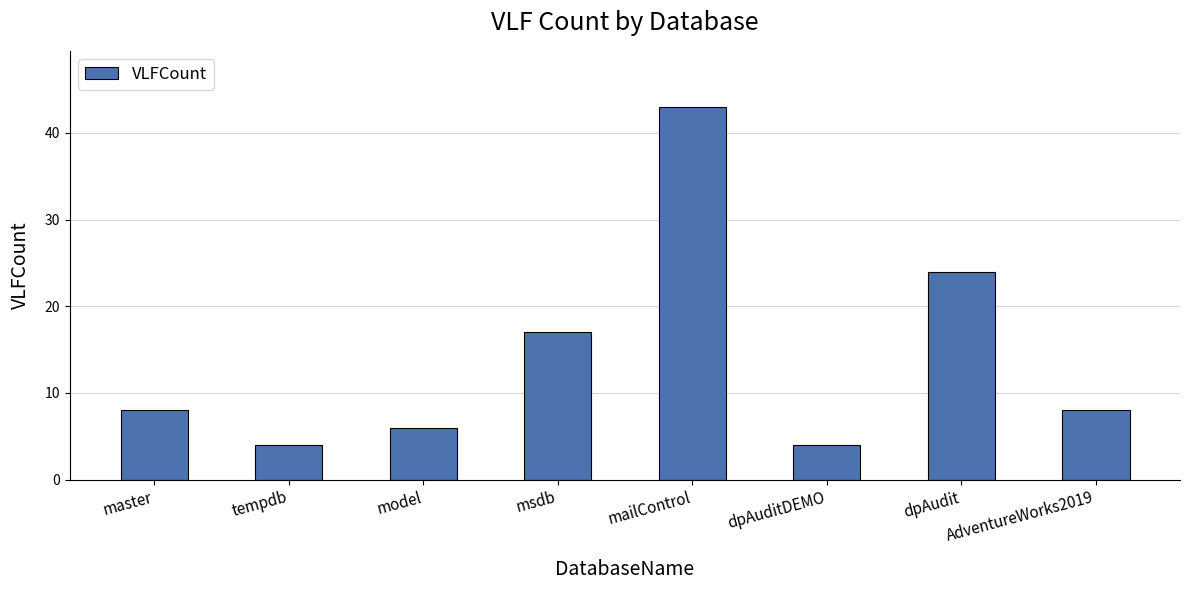

Is it true that the value at dpAuditDEMO is 6?

False